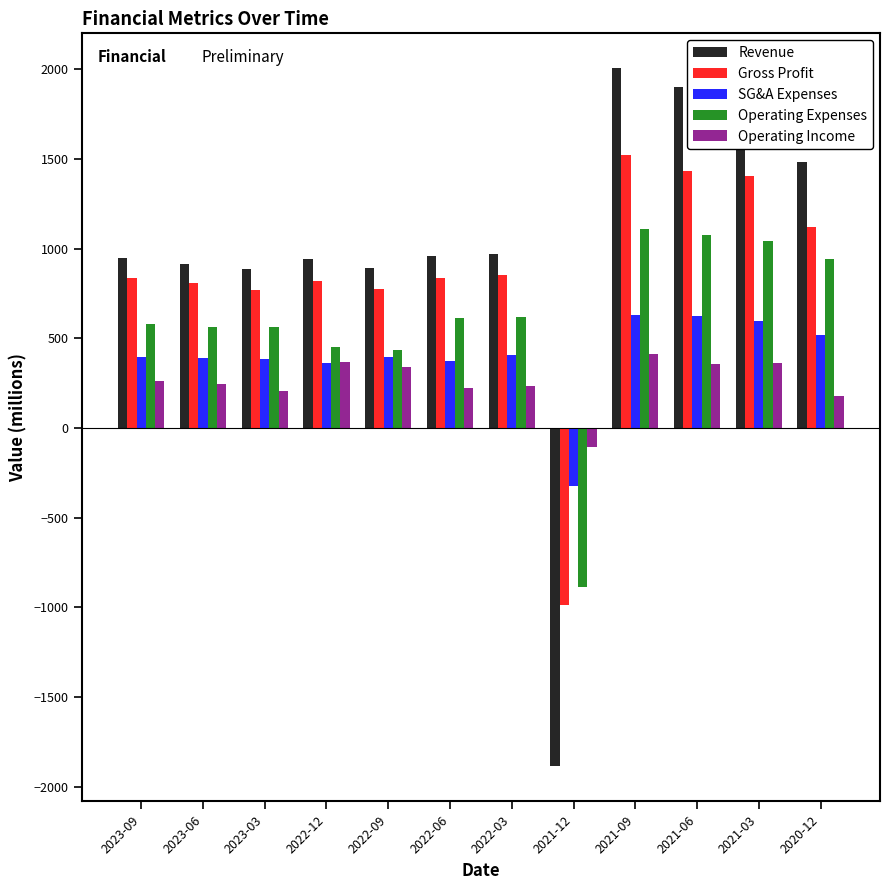

How many bars are there in total?

60